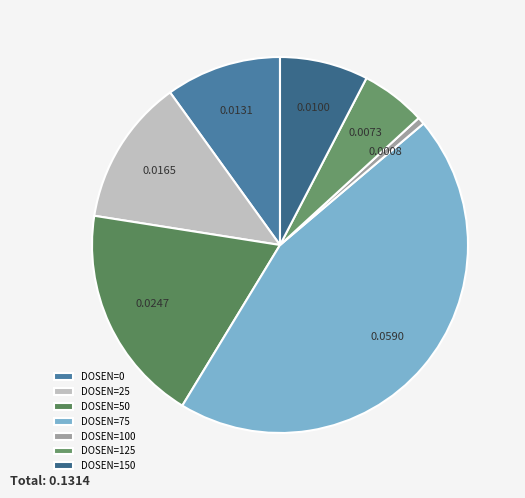

Which slice is the smallest?

DOSEN=100